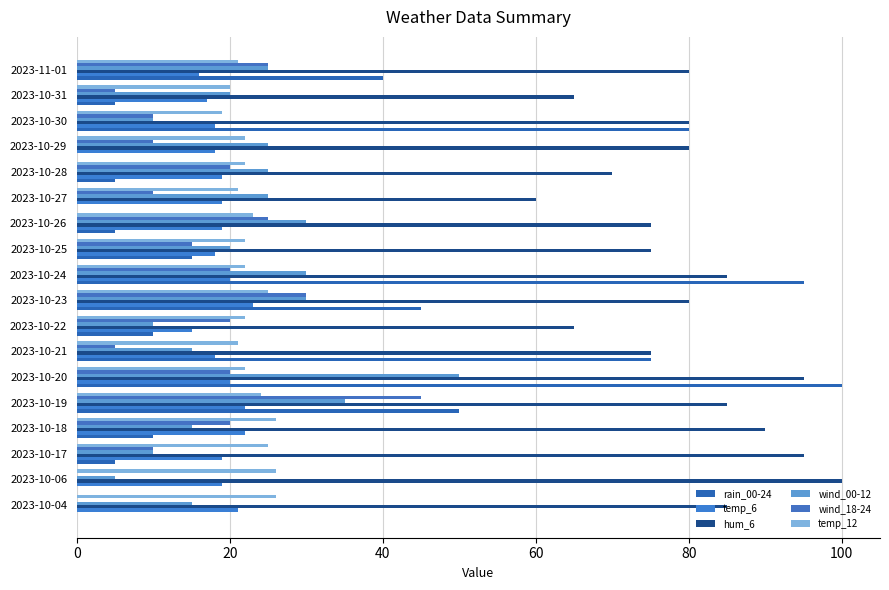

How many series are shown in this chart?

6